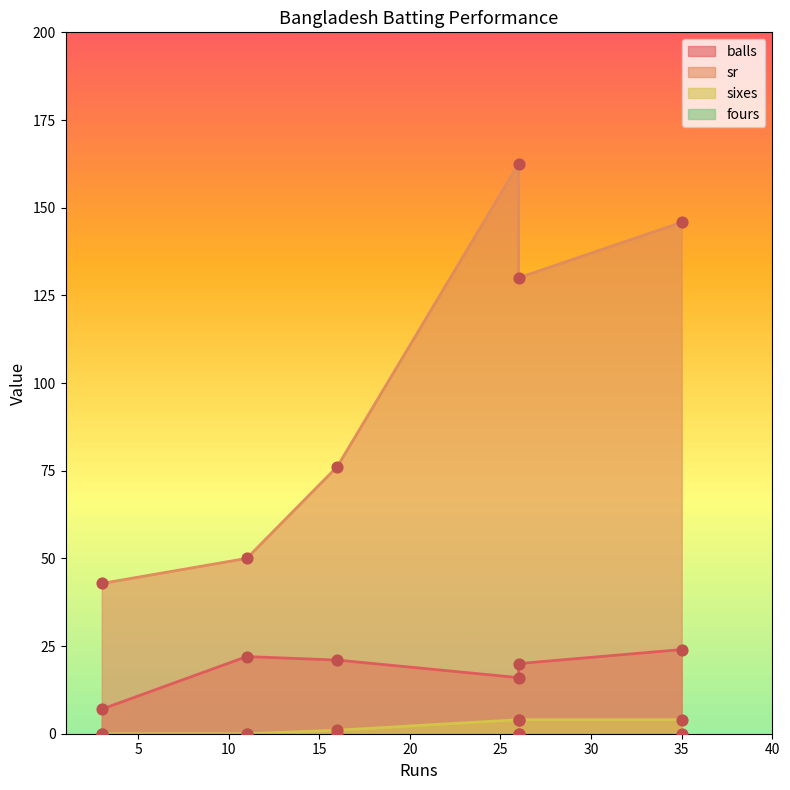

Is the value of sr at 26 greater than the value of balls at 26?

Yes